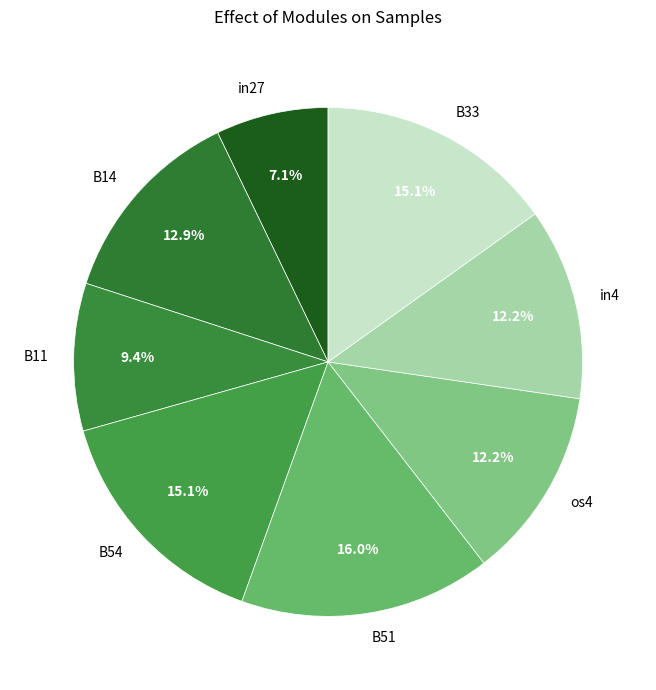

What is the largest slice in the pie chart?

B51